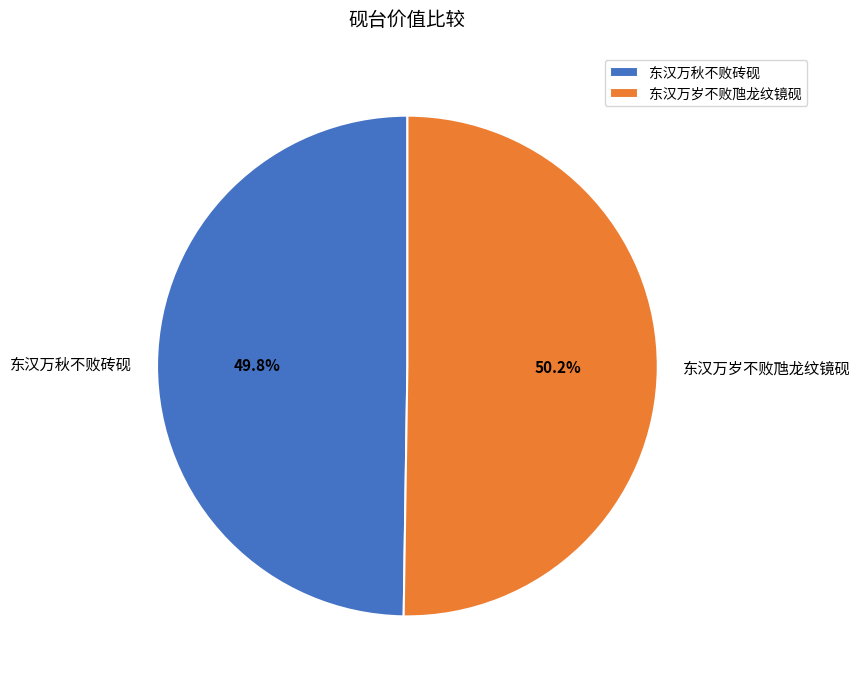

The 东汉万秋不败砖砚 slice represents 62% of the pie. True or false?

False